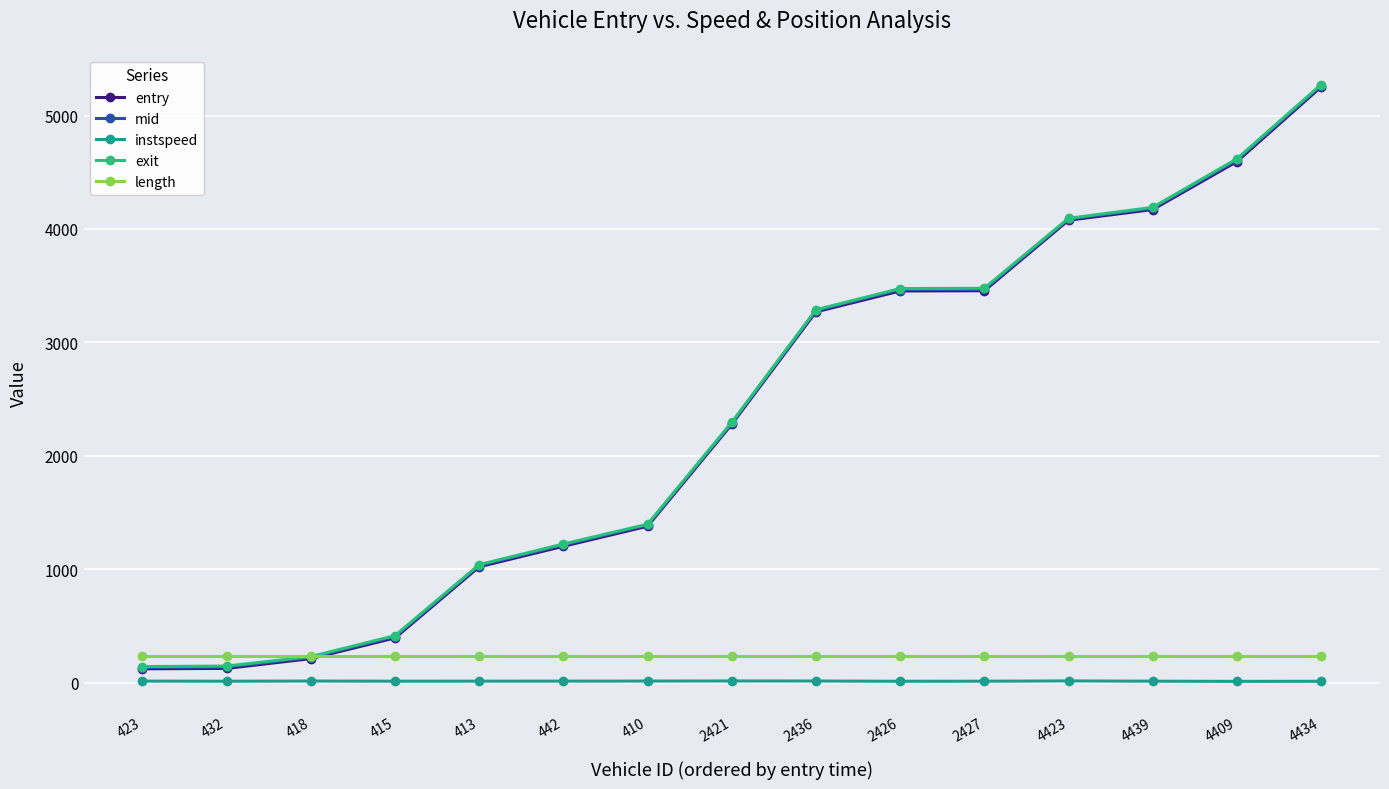

True or false: instspeed and length intersect in this chart.

False